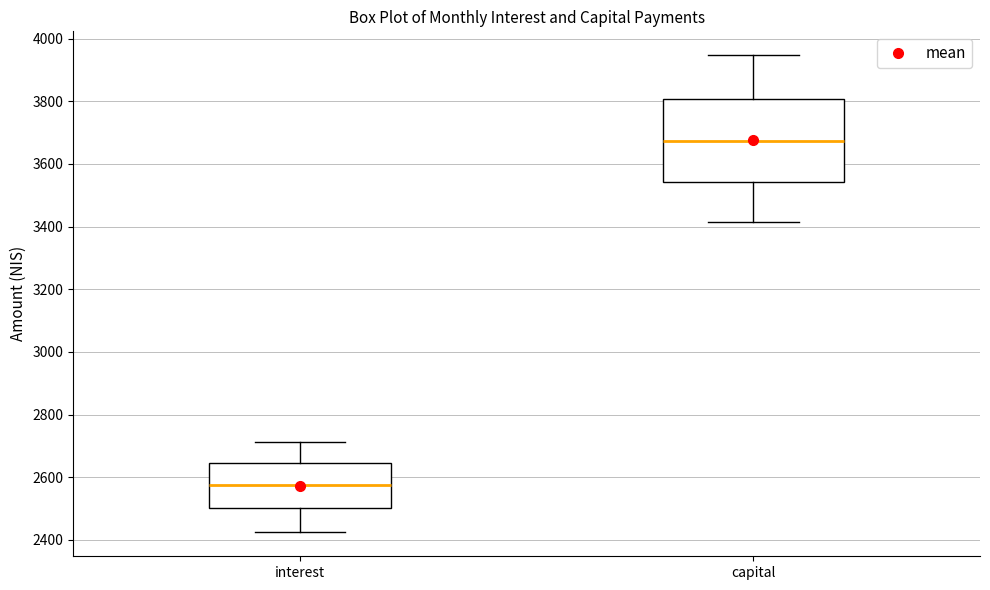

Which box has the highest median line?

capital